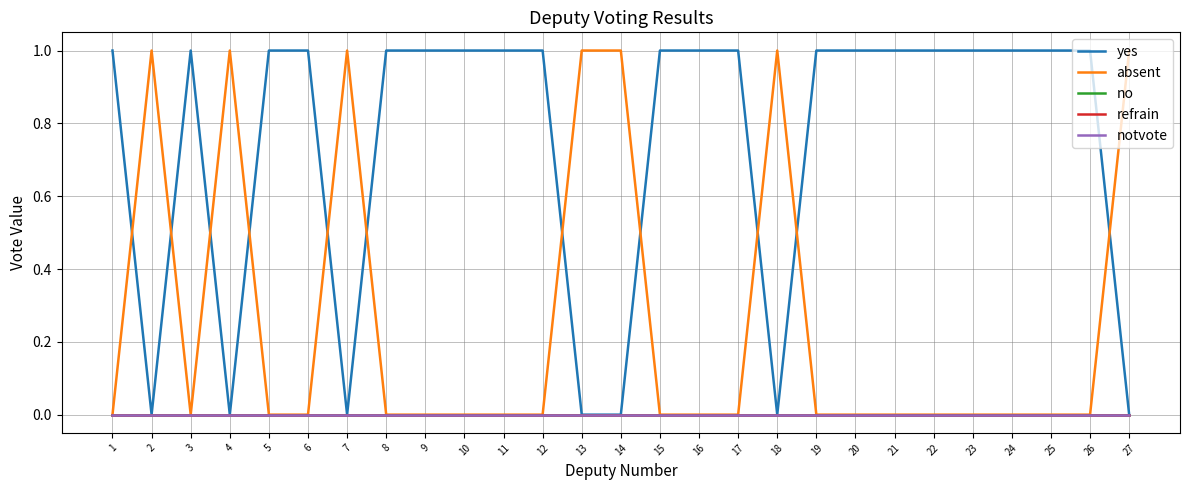

What are all the series names shown in the legend?

yes, absent, no, refrain, notvote